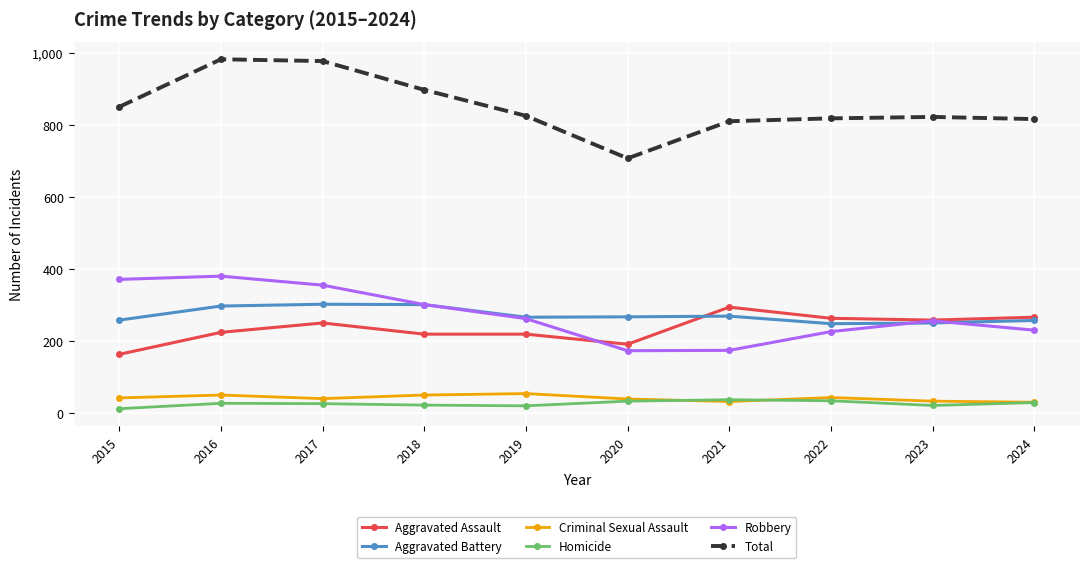

Where does the Aggravated Battery series first go above 268?

2016